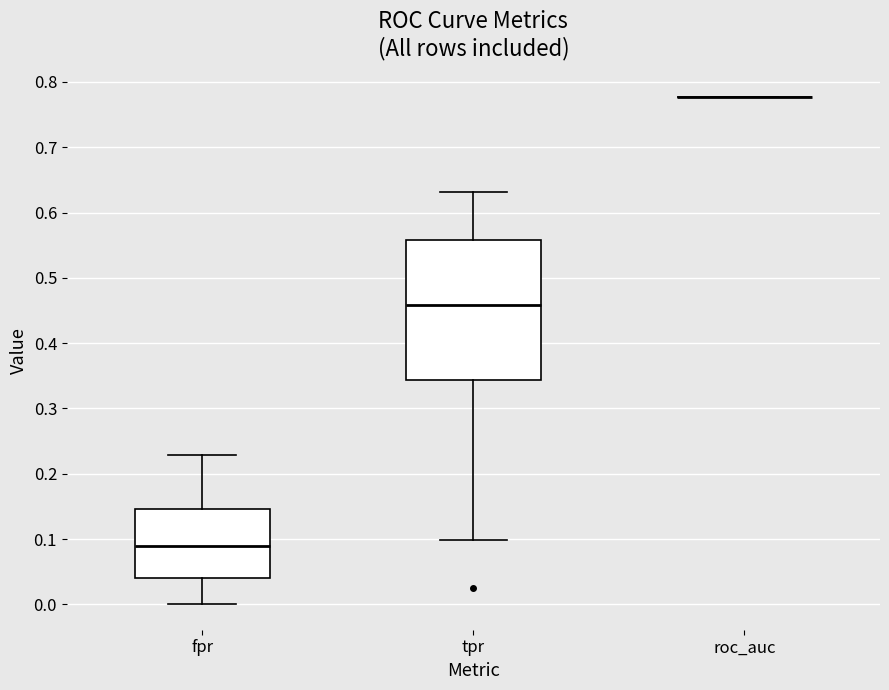

Comparing the boxes themselves (not the whiskers), which one is the tallest?

tpr